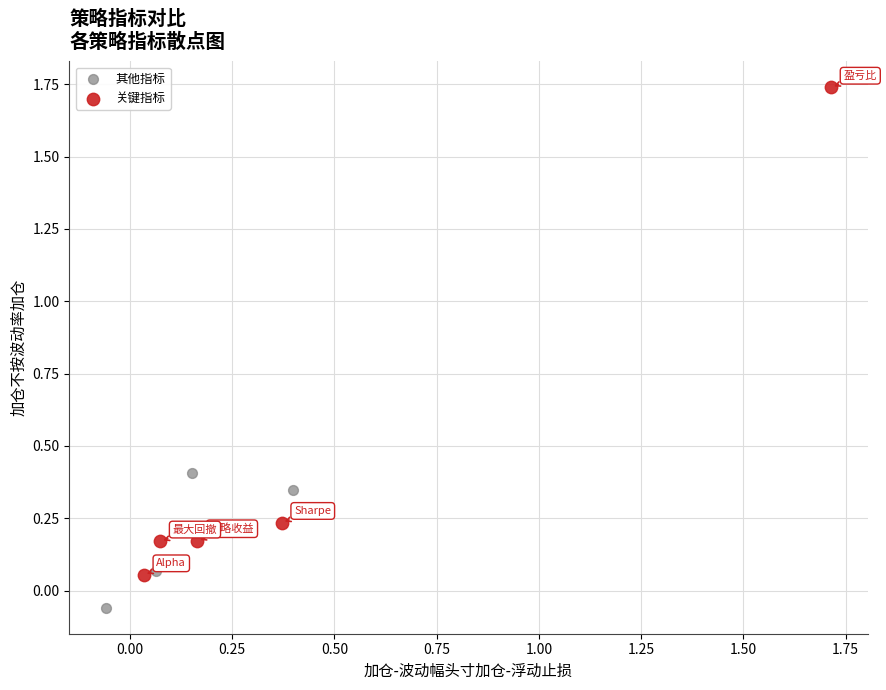

Which series contains the highest Y value?

关键指标